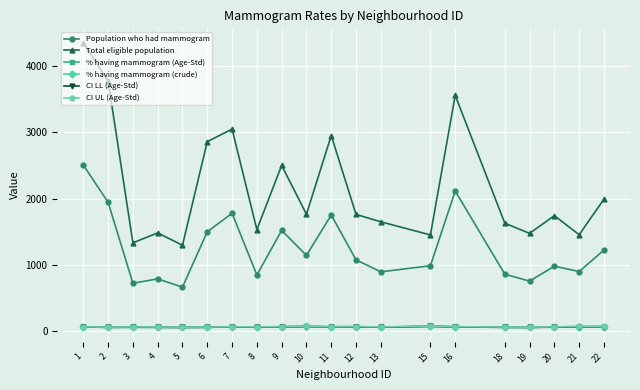

Which series has the widest spread of values?

Total eligible population